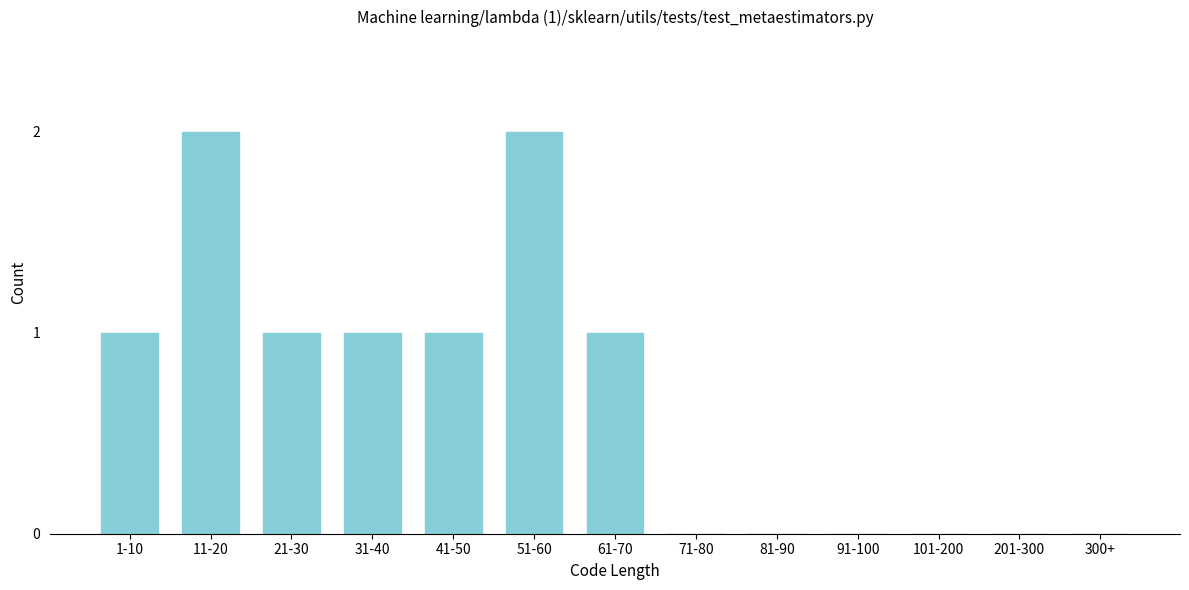

Reading left to right, list all the values displayed in this chart.

1-10=1	11-20=2	21-30=1	31-40=1	41-50=1	51-60=2	61-70=1	71-80=0	81-90=0	91-100=0	101-200=0	201-300=0	300+=0